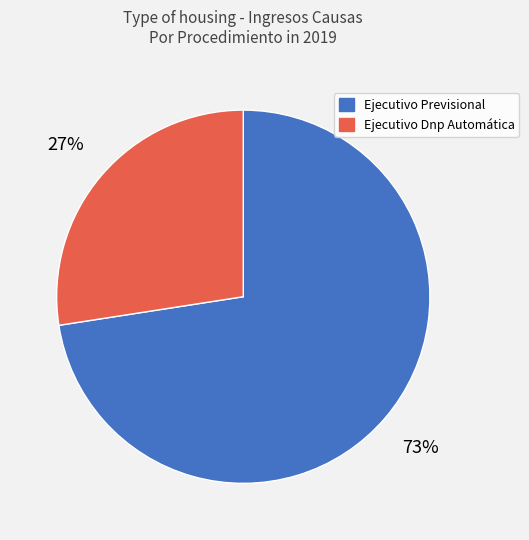

True or false: Ejecutivo Previsional accounts for 73% of the total.

True